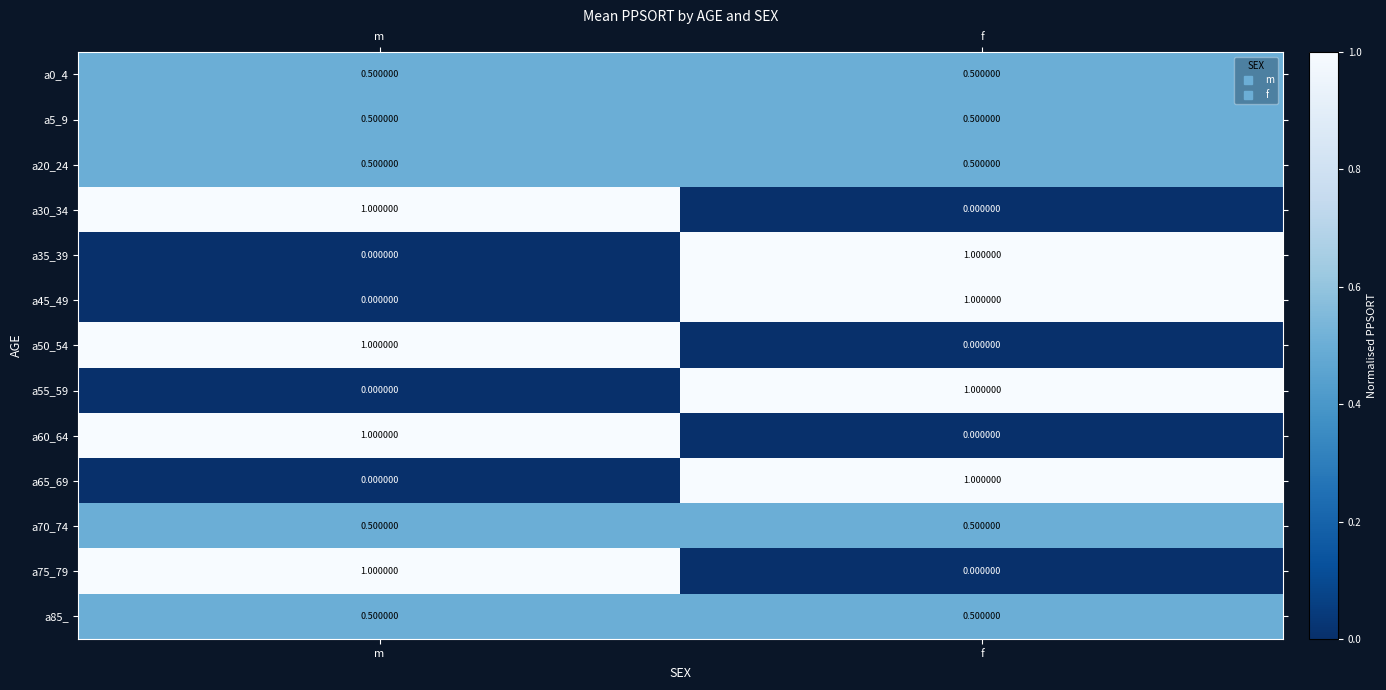

What is the average value of the a45_49 series?

0.5